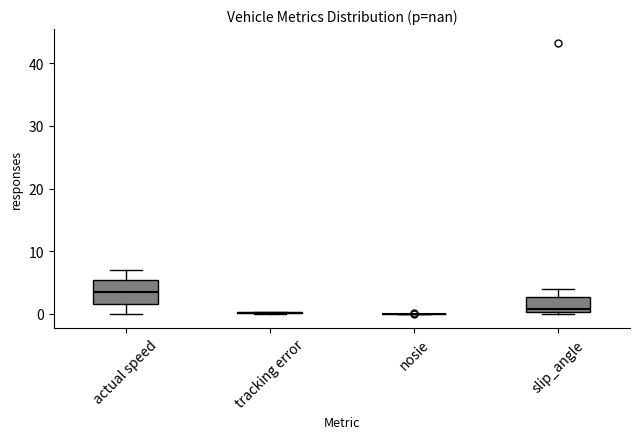

Reading left to right, read every box against the y-axis: the position of its median line, the range the box covers, and the ends of its whiskers. The values are not printed on the chart, so give them approximately, as read against the axis.

actual speed: median 3, box 2 to 5, whiskers 0 to 7
tracking error: box collapsed to a line at 0, whiskers 0 to 0
nosie: box collapsed to a line at 0, whiskers 0 to 0
slip_angle: median 1, box 0 to 3, whiskers 0 (just below the box's lower edge) to 4